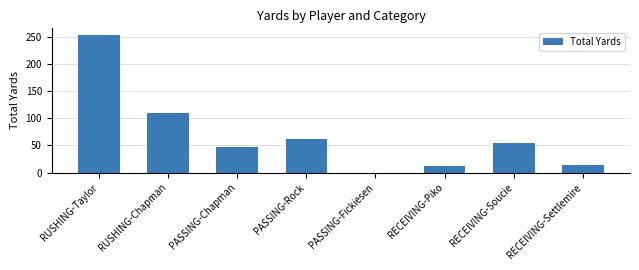

What is the difference between the values at RECEIVING-Soucie and RUSHING-Taylor?

199